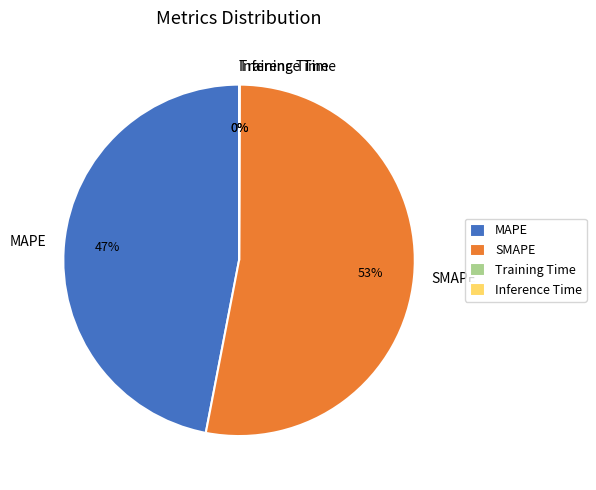

What percentage is the SMAPE slice, to the nearest percent?

53%